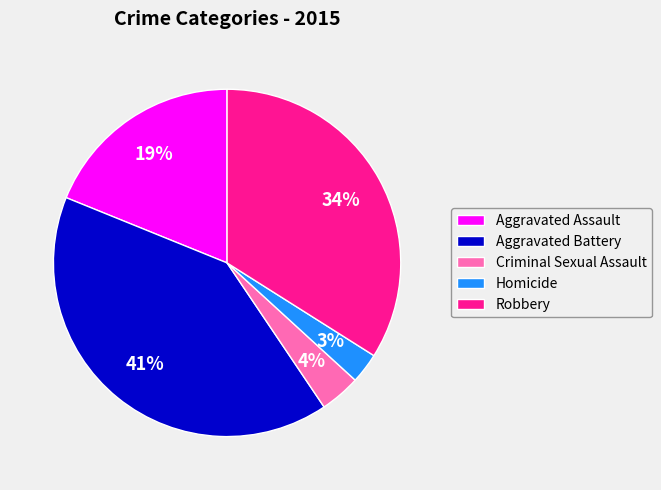

Between Aggravated Battery and Aggravated Assault, which is larger?

Aggravated Battery